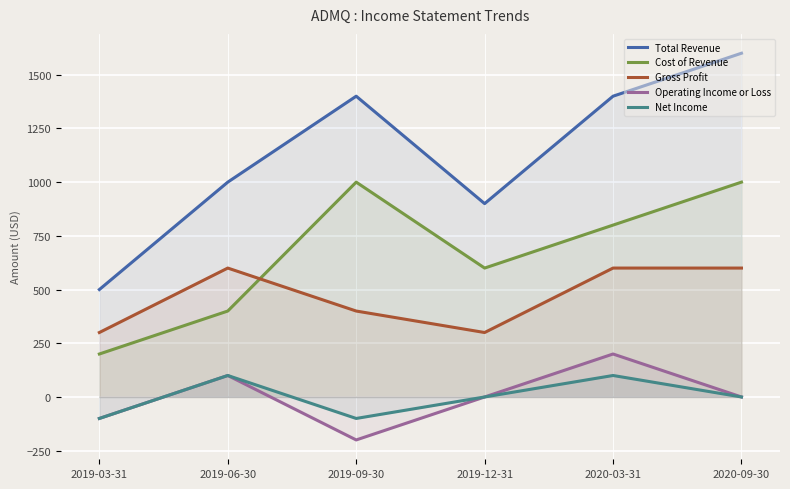

Count the Gross Profit values in the range 300 to 600.

6